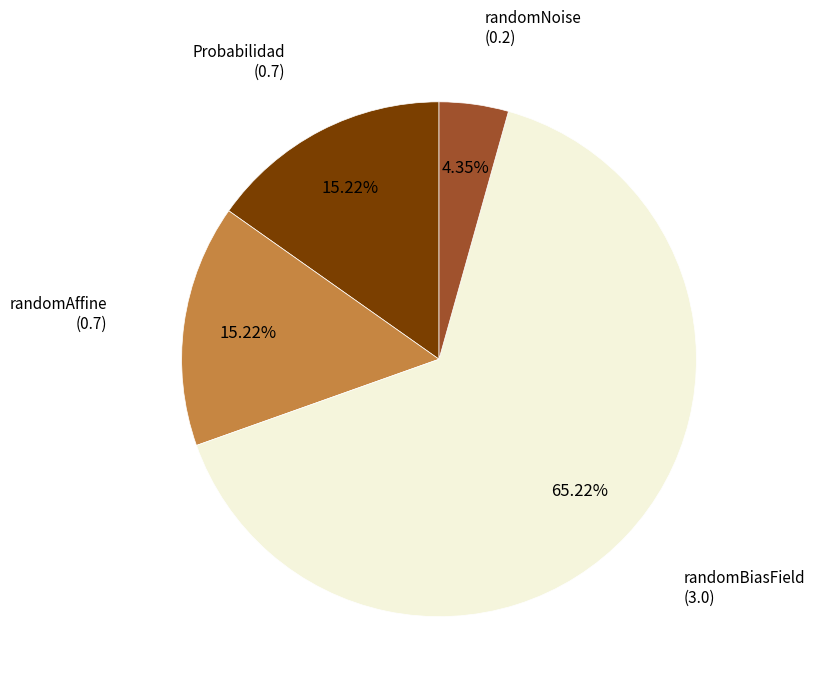

Is it true that randomNoise is 16% of the pie?

False